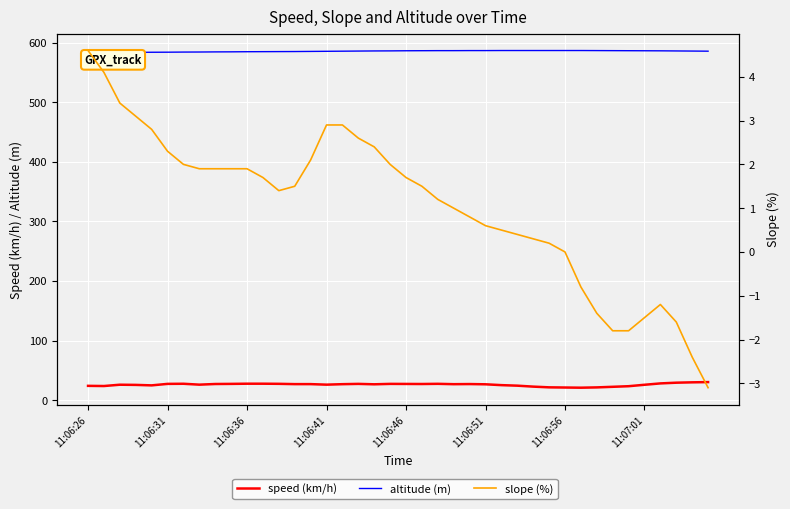

Reading left to right, list all the values displayed in this chart.

speed (km/h): 24.0	23.7	25.9	25.6	24.8	27.3	27.5	26.0	27.1	27.3	27.6	27.6	27.4	26.9	26.9	26.0	26.8	27.3	26.6	27.3	27.2	27.1	27.4	26.8	27.0	26.6	25.2	24.3	22.7	21.5	21.2	20.9	21.4	22.4	23.4	25.8	28.1	29.3	29.9	30.3
altitude (m): 582.8	583.1	583.4	583.6	583.8	583.9	584.1	584.2	584.4	584.5	584.7	584.8	584.9	585.0	585.2	585.4	585.6	585.8	586.0	586.1	586.3	586.4	586.5	586.5	586.6	586.6	586.7	586.7	586.7	586.7	586.7	586.7	586.6	586.5	586.4	586.3	586.2	586.0	585.8	585.6
slope (%): 4.6	4.1	3.4	3.1	2.8	2.3	2.0	1.9	1.9	1.9	1.9	1.7	1.4	1.5	2.1	2.9	2.9	2.6	2.4	2.0	1.7	1.5	1.2	1.0	0.8	0.6	0.5	0.4	0.3	0.2	-0.0	-0.8	-1.4	-1.8	-1.8	-1.5	-1.2	-1.6	-2.4	-3.1